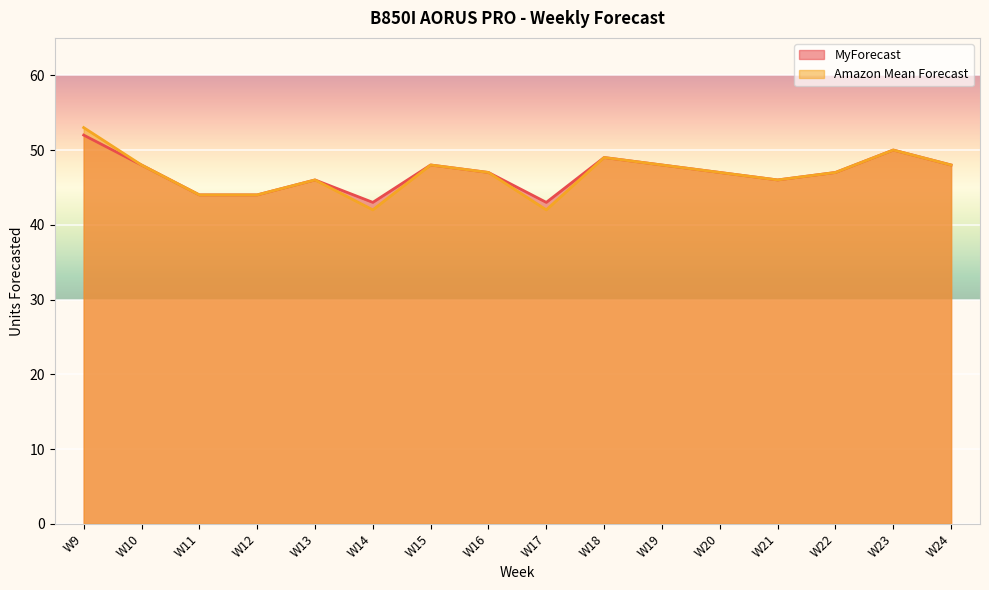

Which series has the largest range (max minus min)?

Amazon Mean Forecast